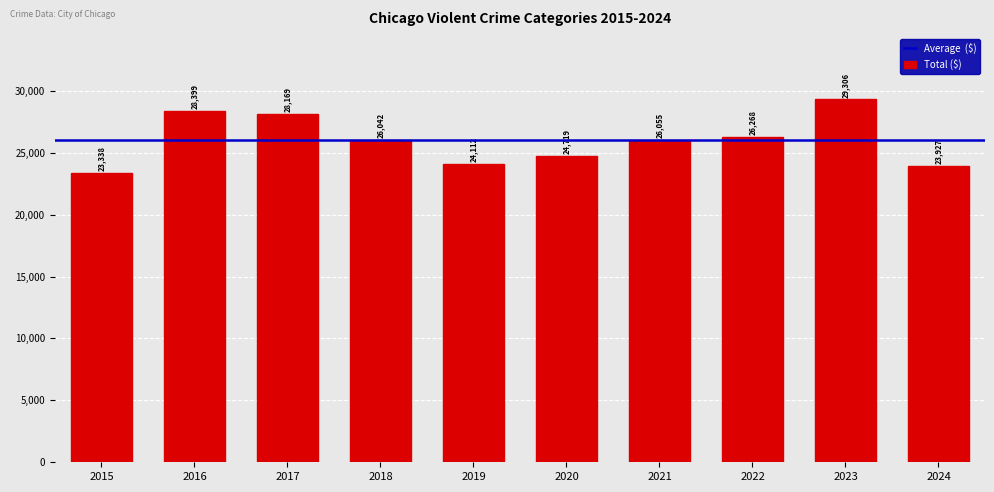

What is the sum of the values at 2022 and 2016?

54667